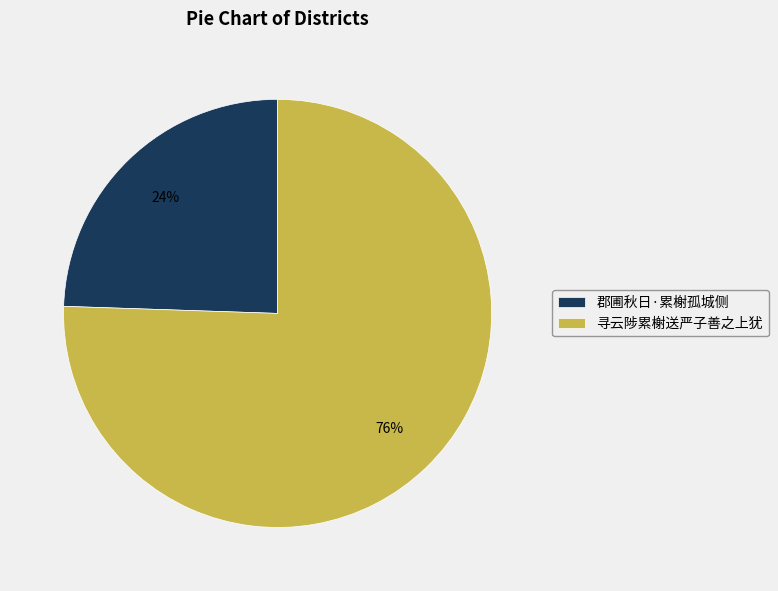

To the nearest percent, what is the combined percentage of 寻云陟累榭送严子善之上犹 and 郡圃秋日·累榭孤城侧?

100%